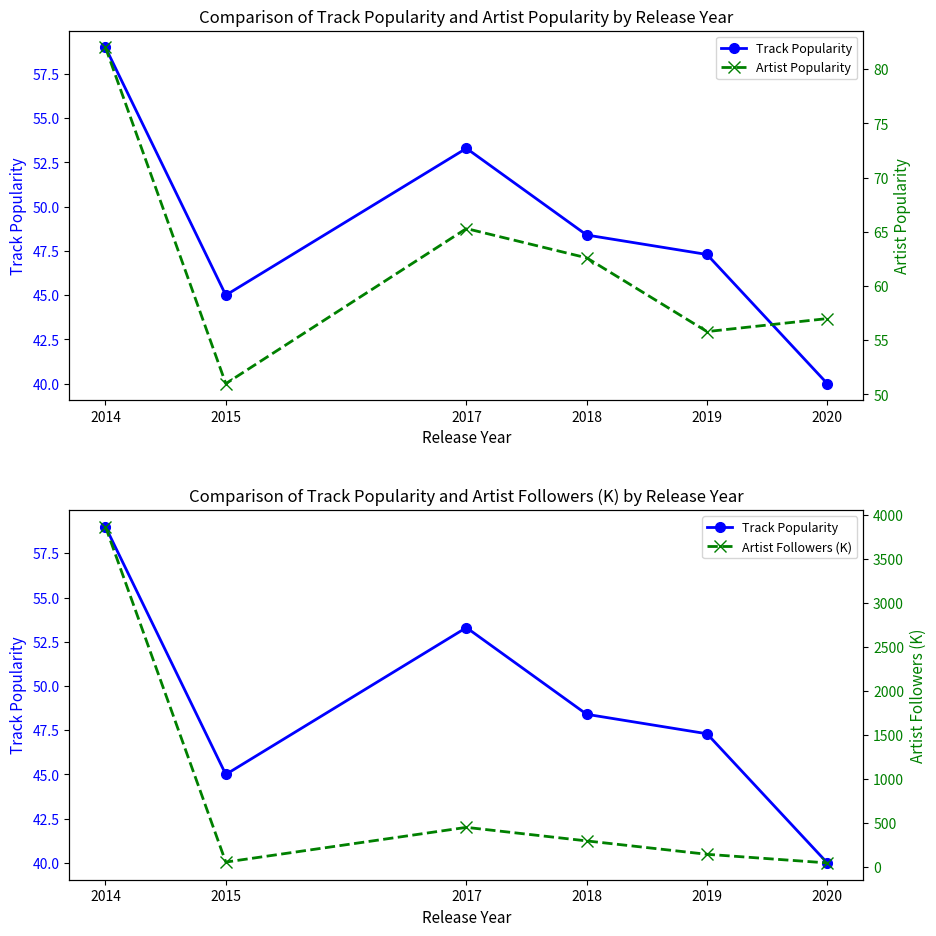

True or false: Artist Popularity has a value of 28.6 at 2017.

False